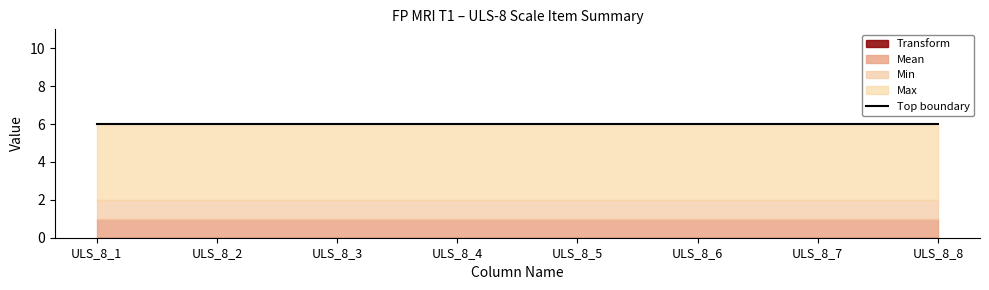

At which category is the sum across all series the highest?

ULS_8_1